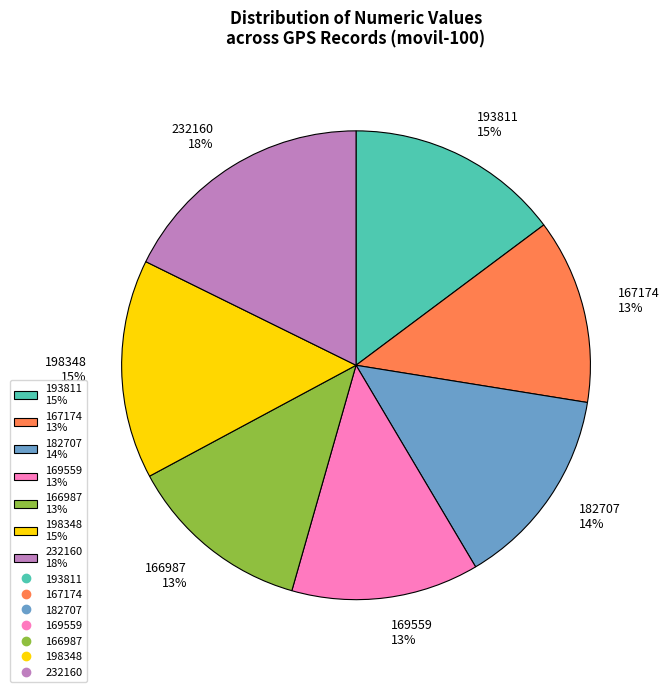

Is the sum of 166987 and 232160 greater than half?

No